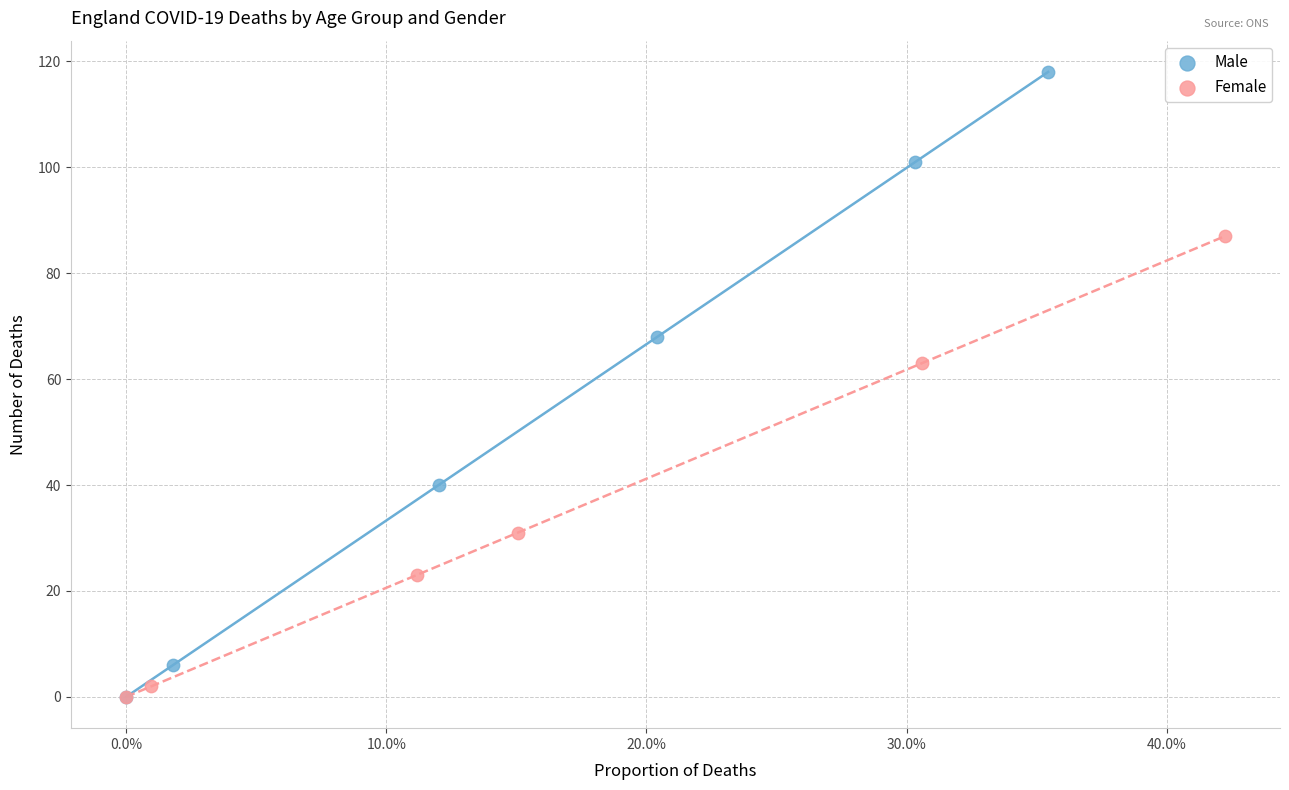

Which series has the largest Y range (max minus min)?

Male